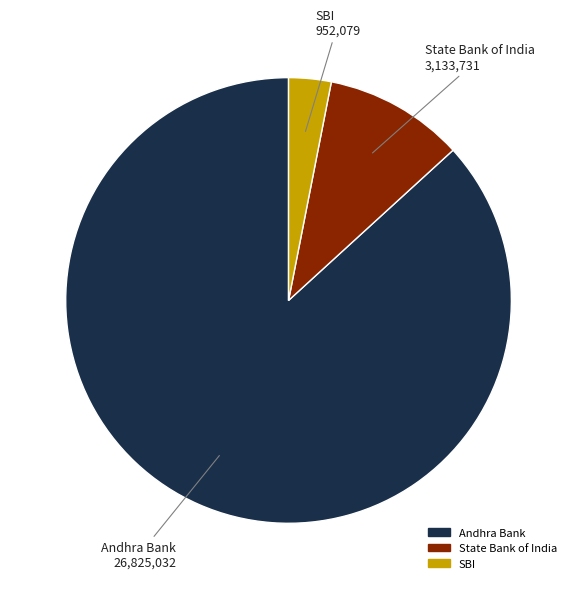

True or false: Andhra Bank accounts for 99% of the total.

False